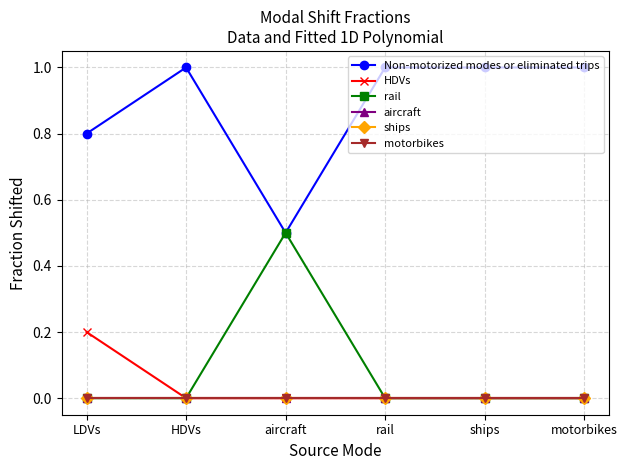

Is this an area chart (filled region under the line)?

No